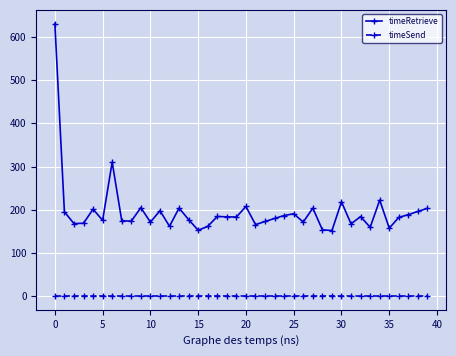

Which series has the largest total across all categories?

timeRetrieve